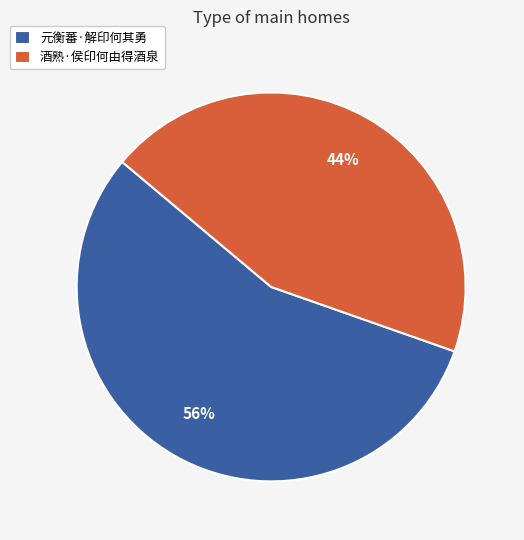

Between 元衡蕃·解印何其勇 and 酒熟·侯印何由得酒泉, which is larger?

元衡蕃·解印何其勇